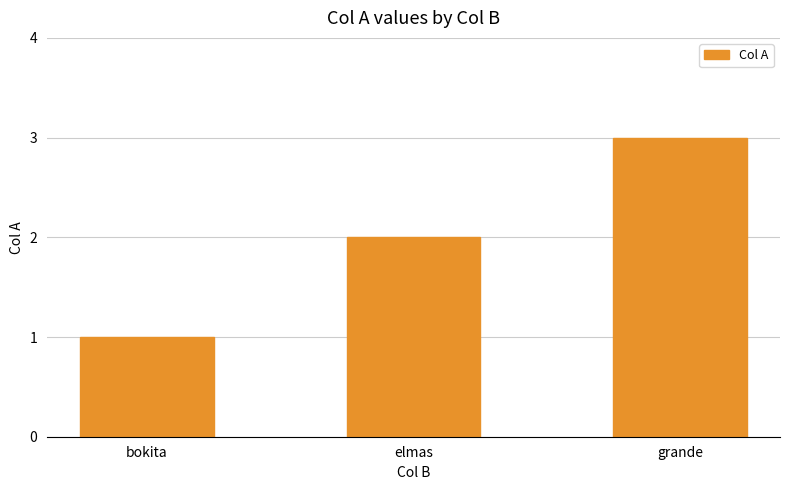

List the labels in order of value, largest first.

grande, elmas, bokita